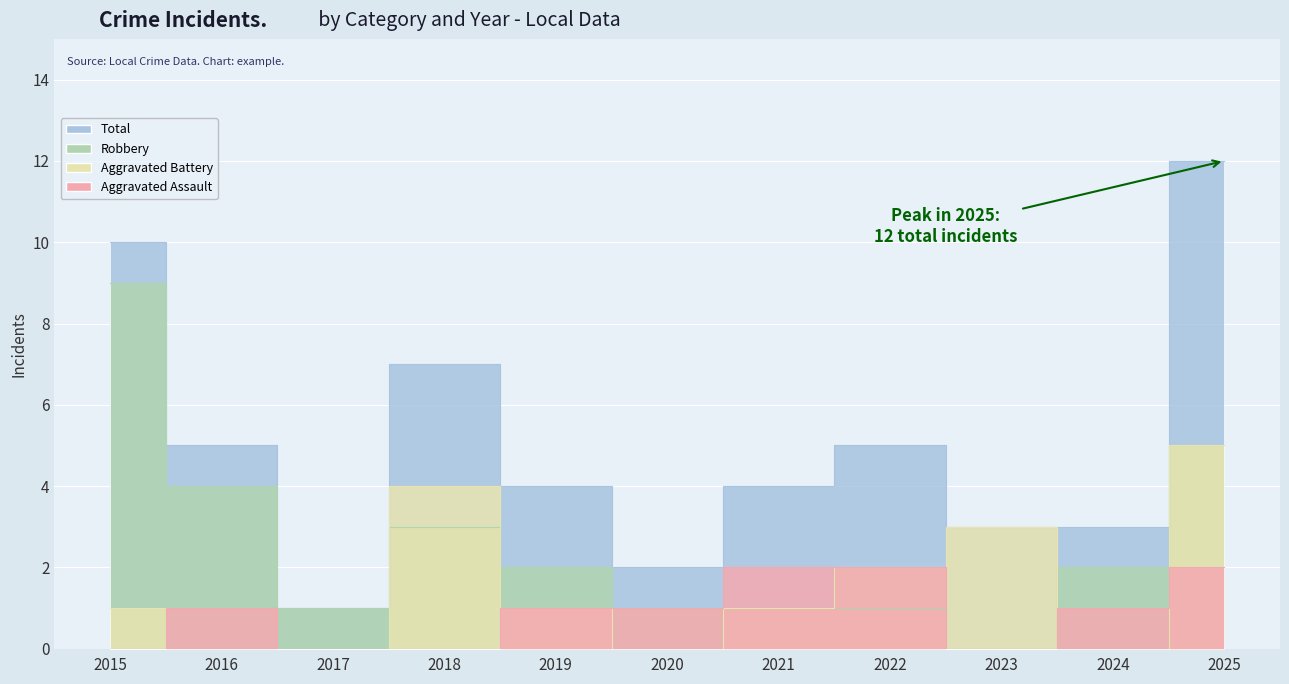

Which category has the lowest value across all series?

2015